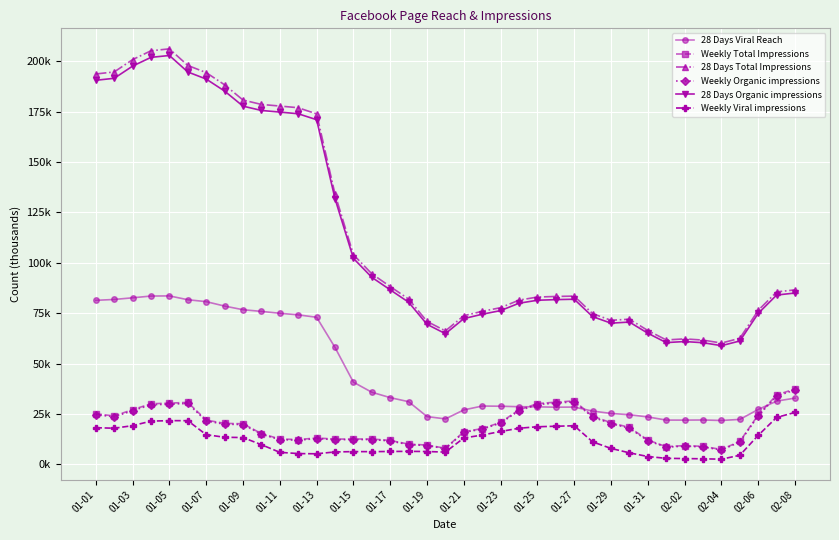

Reading left to right, list all the values displayed in this chart.

28 Days Viral Reach: 81.4	81.8	82.6	83.5	83.6	81.7	80.7	78.5	76.7	75.9	75.0	74.2	73.0	58.0	40.8	35.8	33.1	31.1	23.8	22.6	27.1	29.0	28.9	28.6	28.6	28.4	28.5	26.5	25.3	24.7	23.6	22.0	22.0	22.1	21.8	22.3	27.3	31.4	32.9
Weekly Total Impressions: 25.2	24.1	27.2	30.1	30.4	30.8	22.0	20.4	20.2	15.3	12.7	12.3	13.1	12.6	12.6	12.6	11.9	10.1	9.6	8.0	16.2	17.8	20.9	27.1	30.2	30.9	31.5	24.0	20.7	18.4	12.1	8.8	9.4	9.0	7.4	11.5	24.6	34.4	37.5
28 Days Total Impressions: 193.6	194.6	200.7	205.1	206.1	197.9	194.3	188.3	180.7	178.5	177.7	176.9	173.8	134.1	104.0	94.5	88.2	82.0	70.9	66.2	73.8	75.9	77.7	81.5	83.0	83.3	83.5	74.8	71.5	72.0	66.4	61.8	62.3	61.7	60.2	62.6	76.4	85.6	86.6
Weekly Organic impressions: 24.7	23.6	26.7	29.6	29.9	30.3	21.6	20.0	19.8	15.0	12.3	12.0	12.8	12.3	12.3	12.4	11.7	9.8	9.4	7.8	15.9	17.5	20.5	26.7	29.7	30.4	31.0	23.5	20.3	17.9	11.8	8.6	9.1	8.7	7.2	11.1	24.1	33.9	36.9
28 Days Organic impressions: 190.5	191.5	197.5	201.9	202.8	194.6	191.1	185.1	177.7	175.5	174.7	173.9	171.0	131.8	102.2	92.8	86.6	80.5	69.5	64.8	72.3	74.5	76.3	80.0	81.4	81.7	81.9	73.3	70.1	70.6	65.1	60.4	61.0	60.4	58.9	61.2	74.9	84.0	85.0
Weekly Viral impressions: 18.2	18.0	19.2	21.5	21.7	21.7	14.8	13.5	13.3	9.8	6.0	5.4	5.3	6.2	6.4	6.4	6.4	6.5	6.4	6.1	13.1	14.6	16.4	18.0	18.7	19.0	19.2	11.2	8.0	5.8	3.9	3.0	2.9	2.8	2.6	4.6	14.5	23.3	25.8